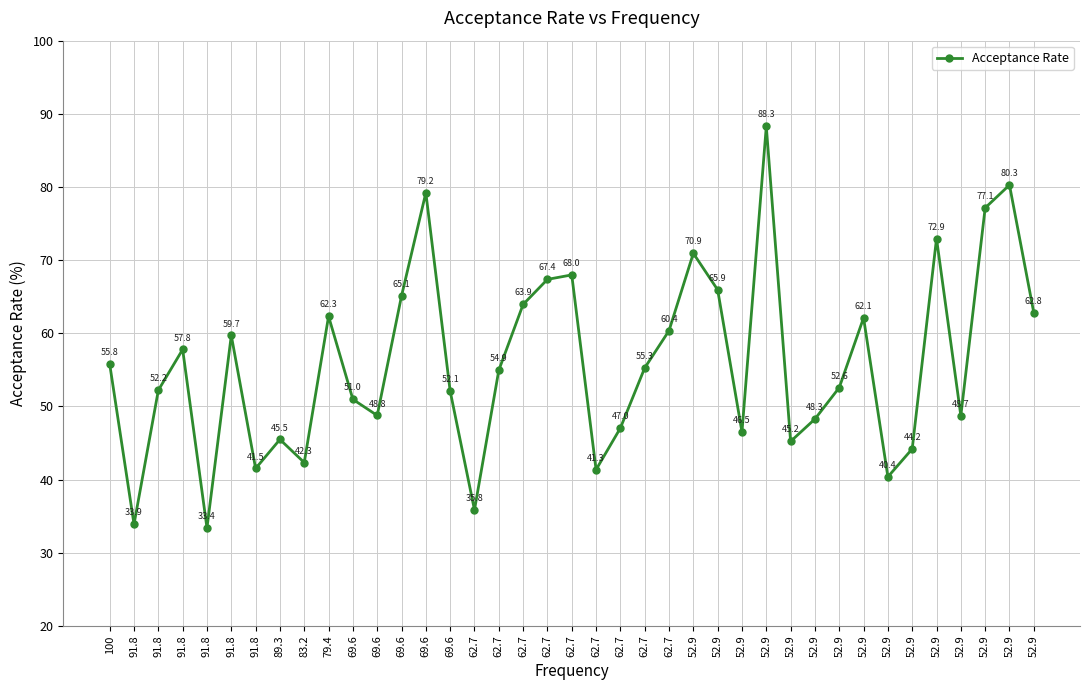

What is the sum of all values?

2180.8